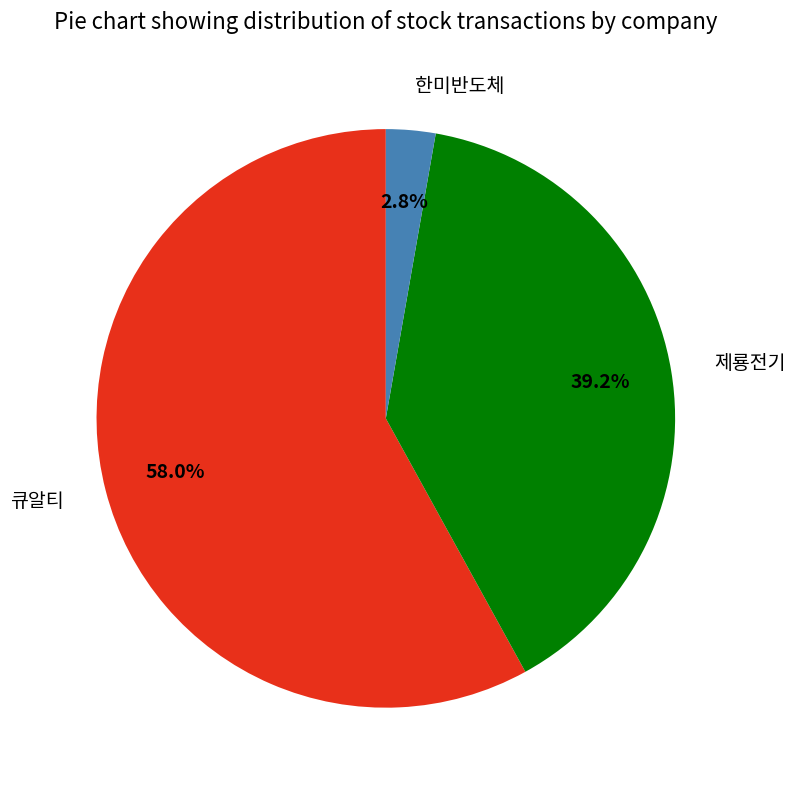

To the nearest percent, what is the difference between the 한미반도체 and 큐알티 slice percentages?

55%